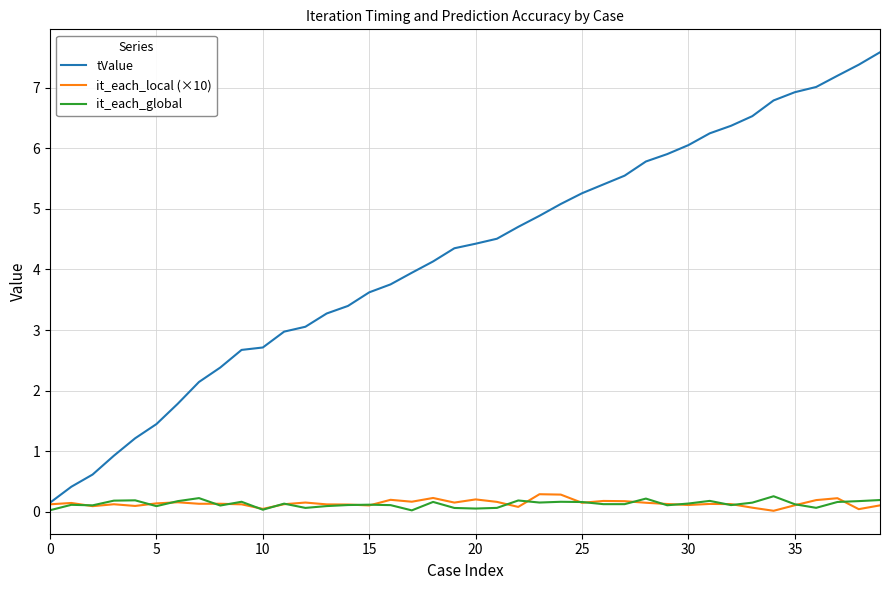

Which series has the widest spread of values?

tValue